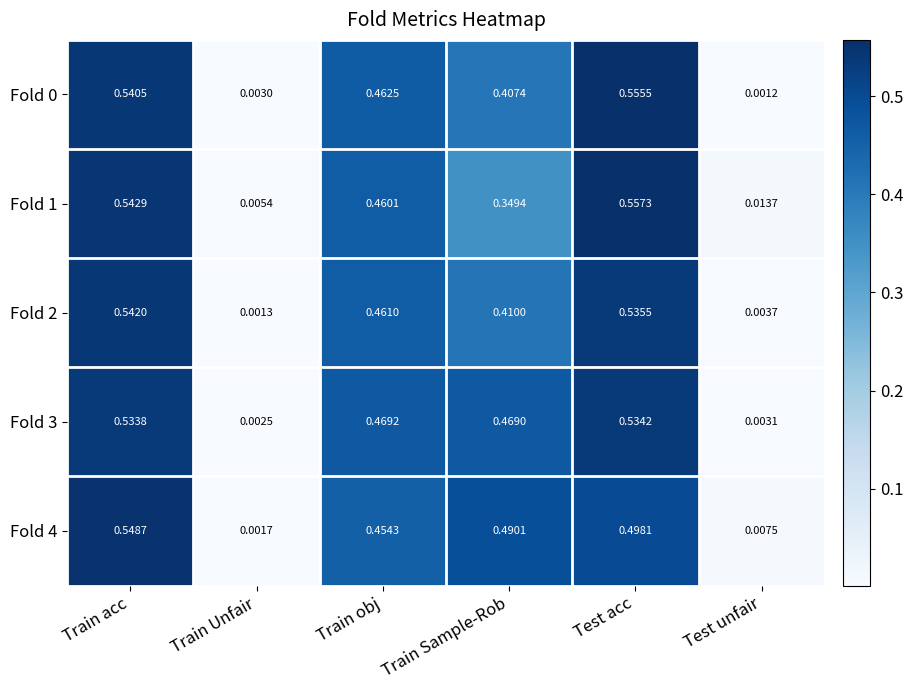

At which category is the sum across all series the highest?

Train acc